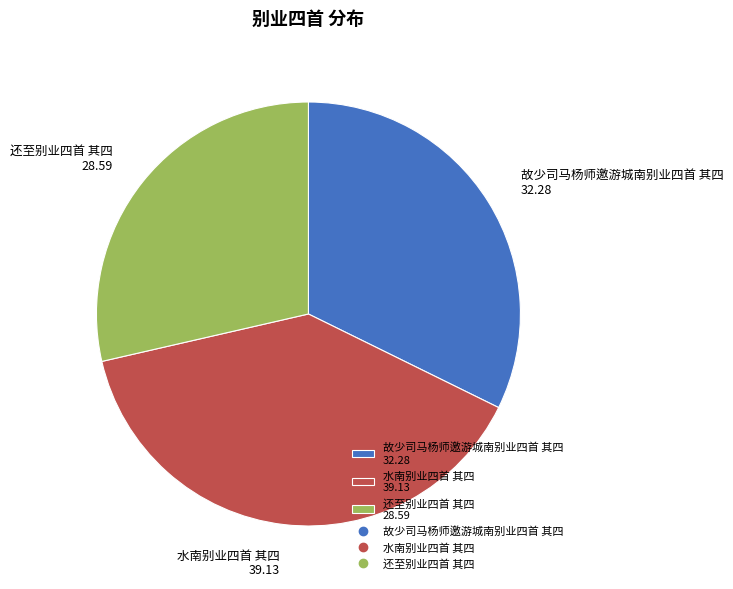

Do 还至别业四首 其四 and 水南别业四首 其四 together represent more than half of the pie?

Yes